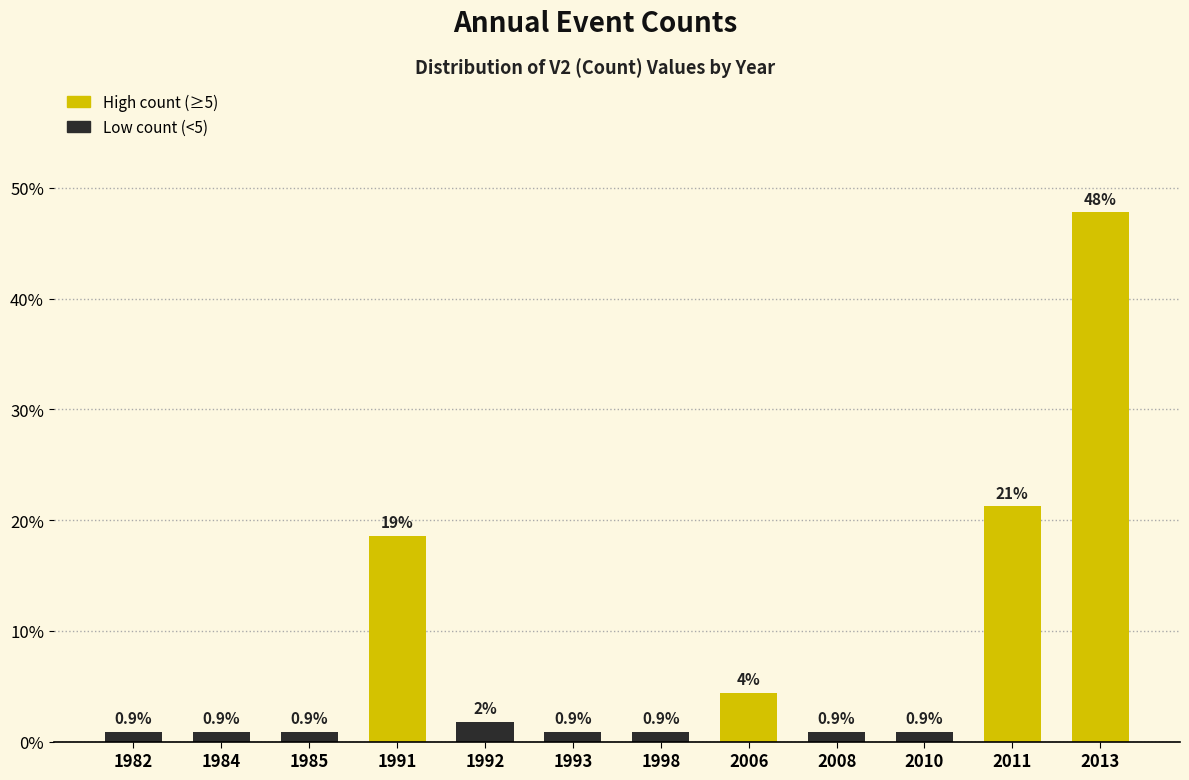

What is the value of the 10th bar from the left?

0.9